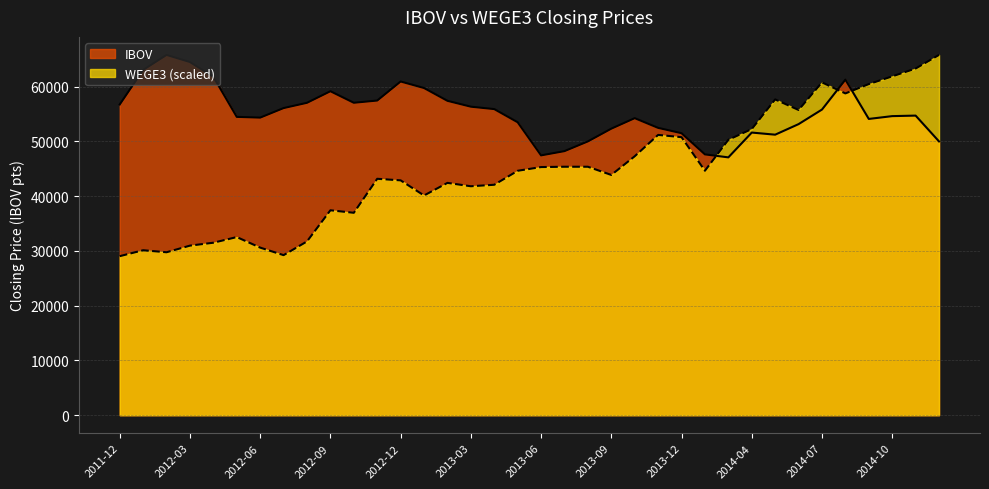

The IBOV series shows 53506.0 at 2013-05. True or false?

True